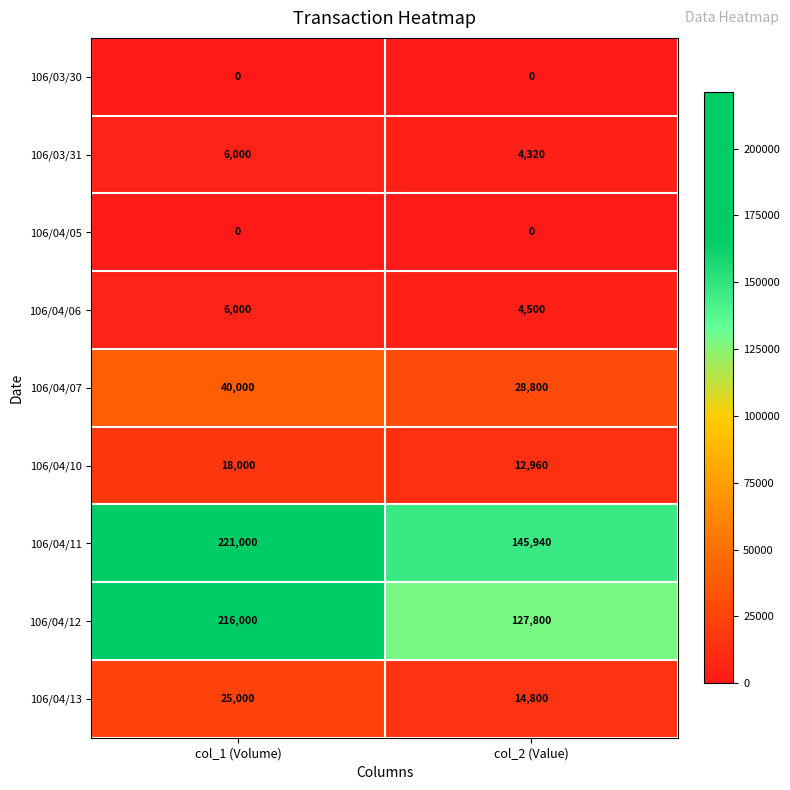

What is the sum of the 106/04/10 values at col_1 (Volume) and col_2 (Value)?

30960